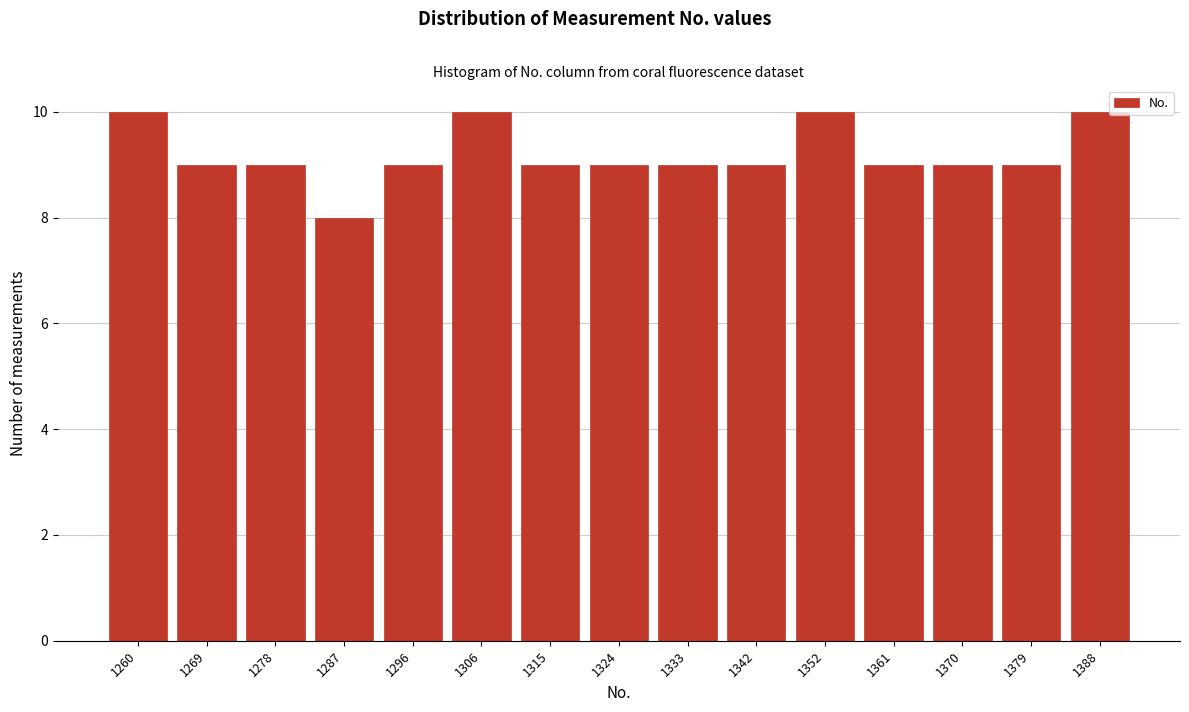

Reading left to right, what are all the values shown in this chart?

1260=10	1269=9	1278=9	1287=8	1296=9	1306=10	1315=9	1324=9	1333=9	1342=9	1352=10	1361=9	1370=9	1379=9	1388=10